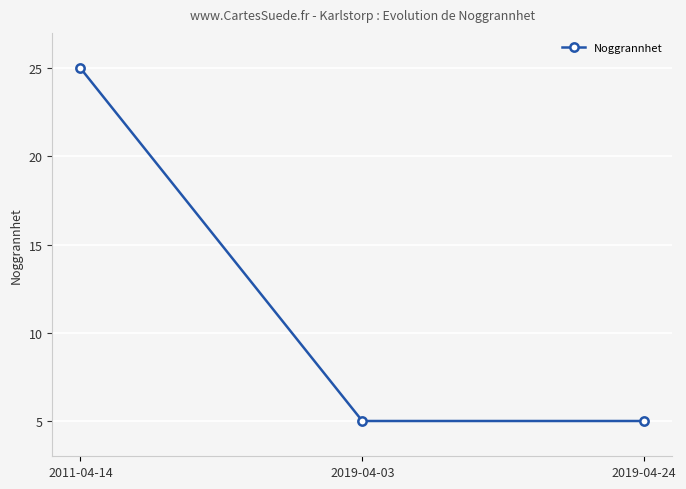

True or false: the data shows 25 at 2011-04-14.

True